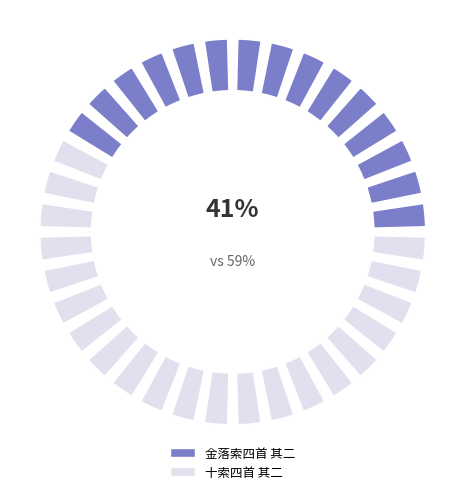

Which has a higher value, 金落索四首 其二 or 十索四首 其二?

十索四首 其二